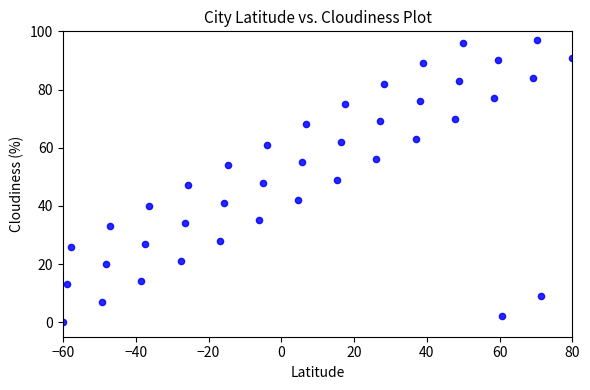

What is the range of Y values (max minus min)?

97